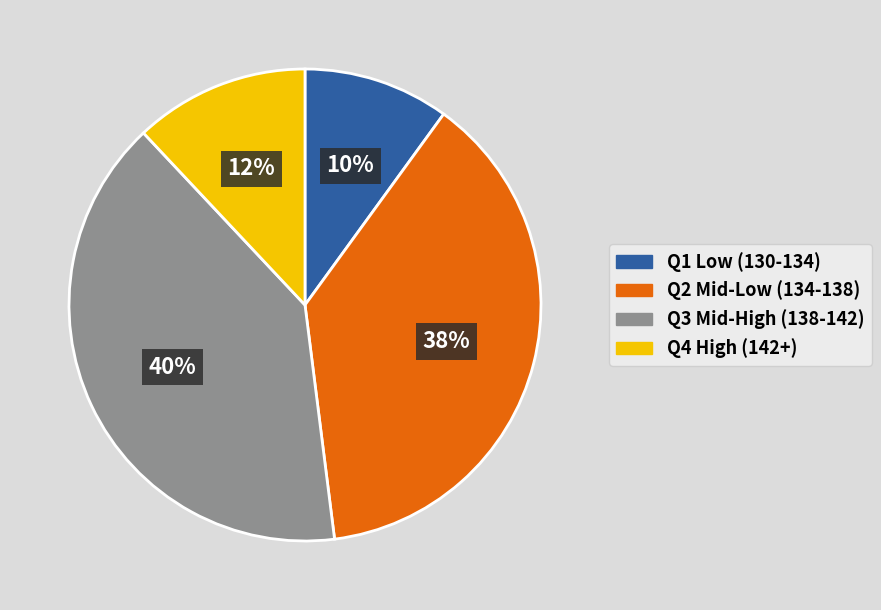

To the nearest percent, what is the difference between the largest and smallest slice percentages?

30%